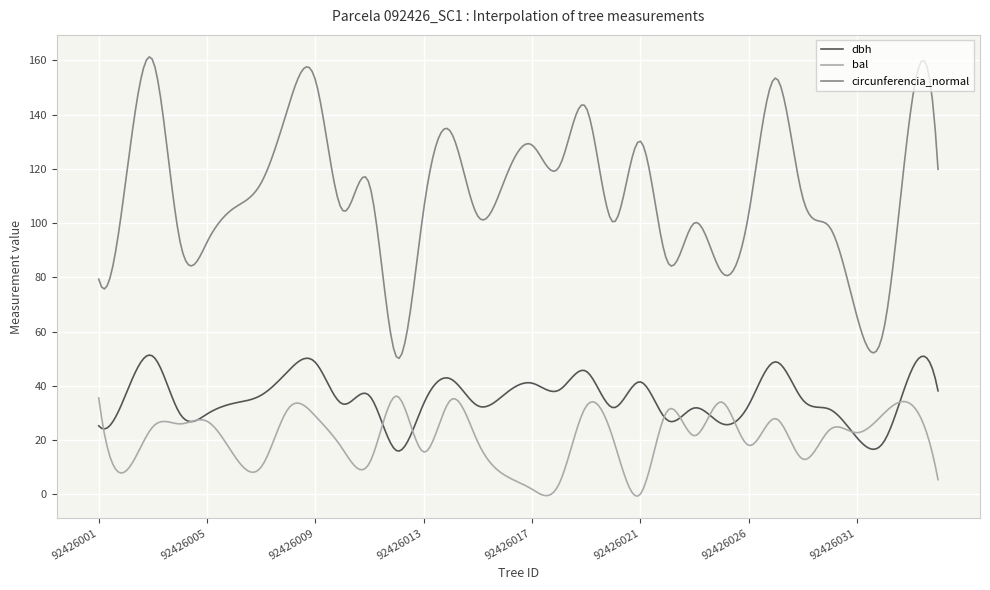

Does the chart have visible grid lines?

Yes